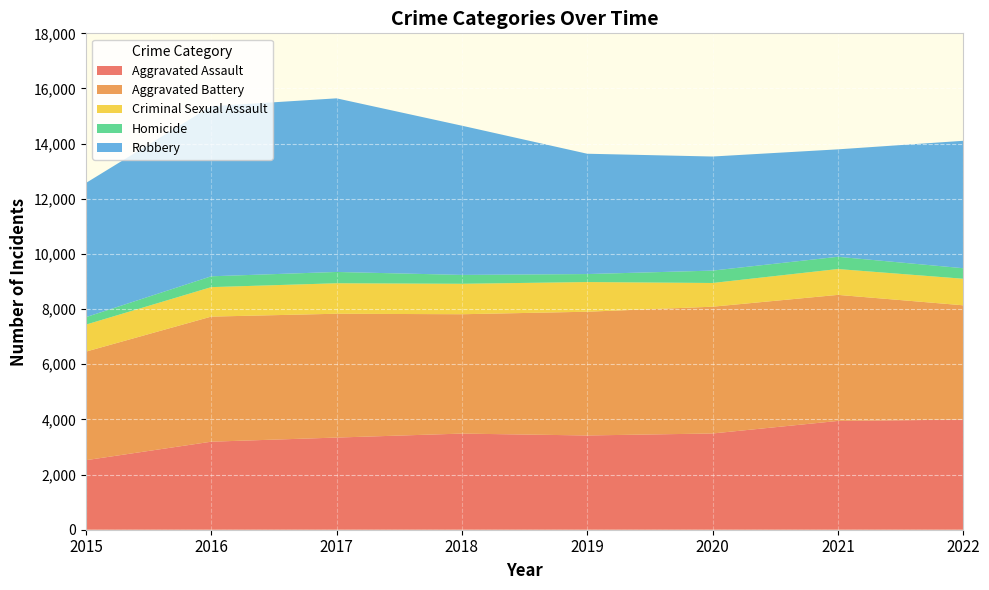

Reading right to left, transcribe all the data shown in this chart.

Aggravated Assault: 2022=3993	2021=3945	2020=3490	2019=3418	2018=3486	2017=3342	2016=3192	2015=2521
Aggravated Battery: 2022=4145	2021=4571	2020=4597	2019=4487	2018=4328	2017=4490	2016=4536	2015=3937
Criminal Sexual Assault: 2022=963	2021=937	2020=860	2019=1076	2018=1104	2017=1105	2016=1069	2015=979
Homicide: 2022=382	2021=444	2020=449	2019=290	2018=322	2017=410	2016=393	2015=271
Robbery: 2022=4620	2021=3896	2020=4137	2019=4363	2018=5411	2017=6296	2016=6167	2015=4865